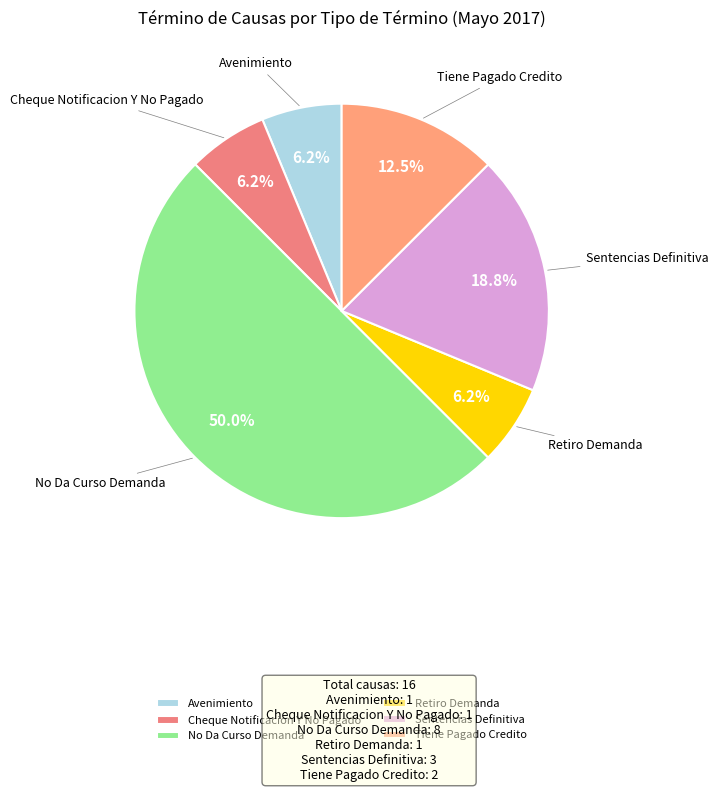

Is the sum of Cheque Notificacion Y No Pagado and Sentencias Definitiva greater than half?

No